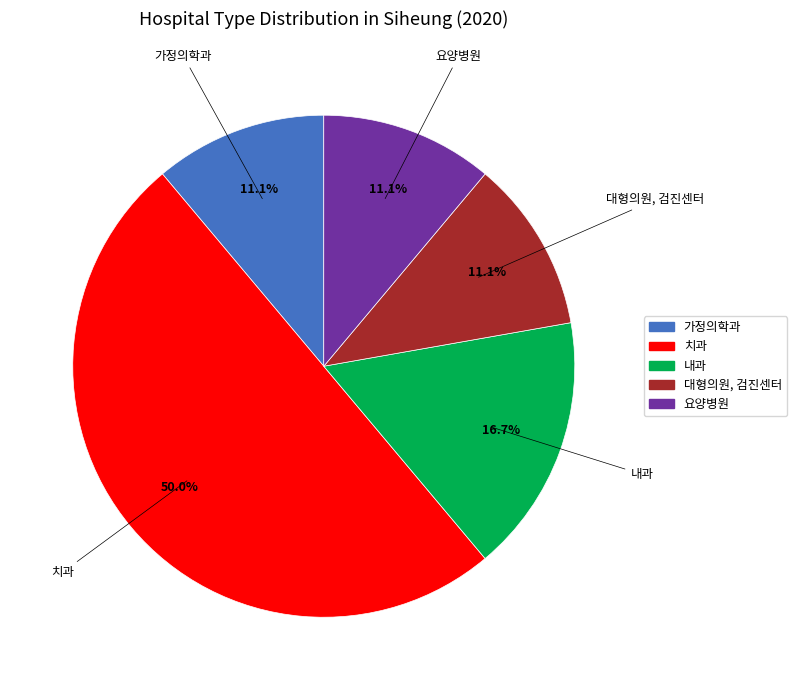

To the nearest percent, what is the combined percentage of 요양병원 and 대형의원, 검진센터?

22%